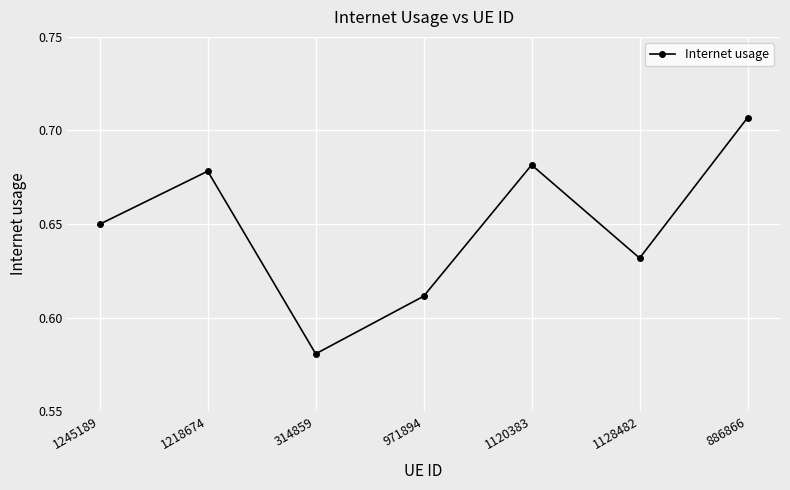

What is the difference between the maximum and minimum values?

0.1